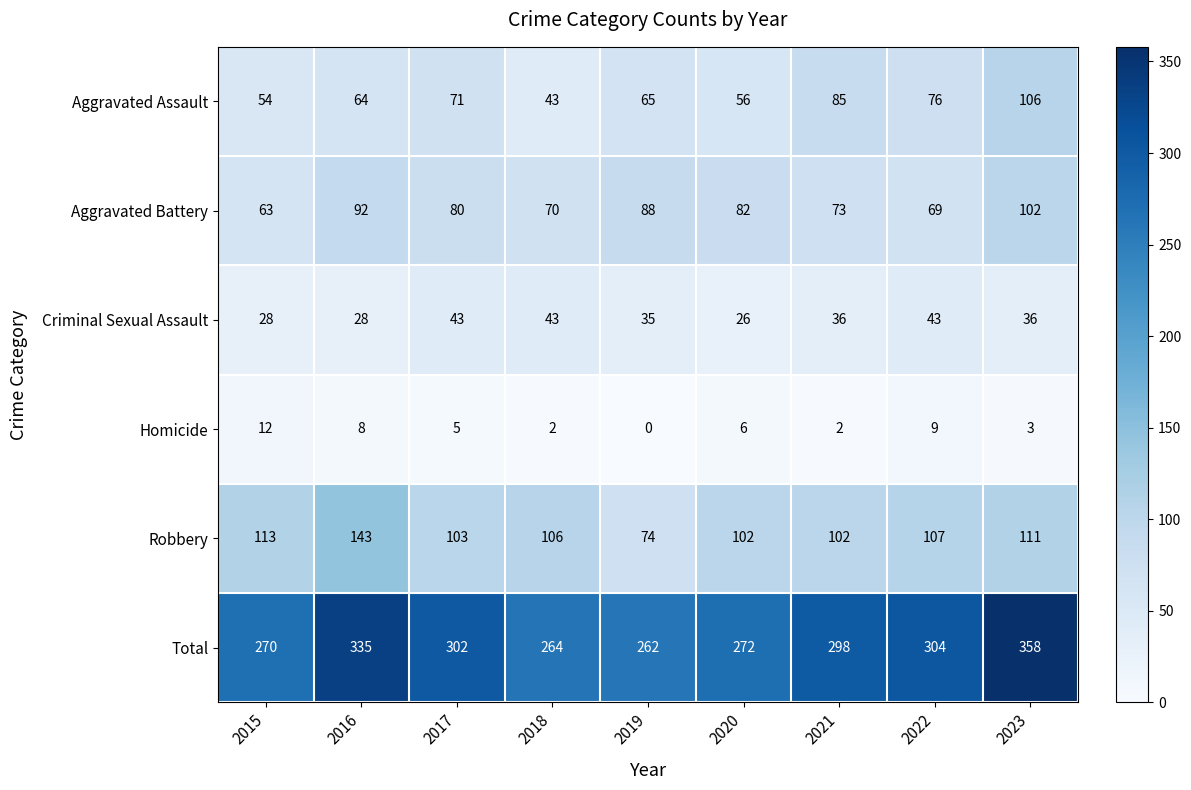

What is the average value of the Aggravated Battery series?

80